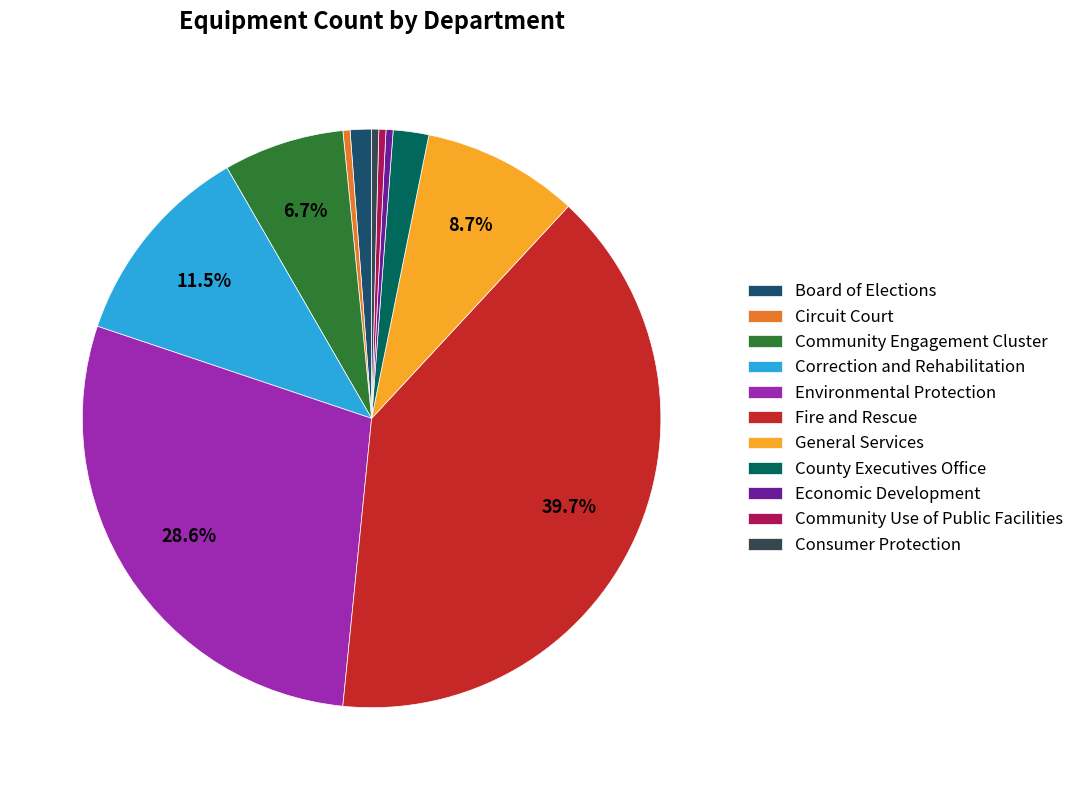

Does General Services represent more than half of the total?

No